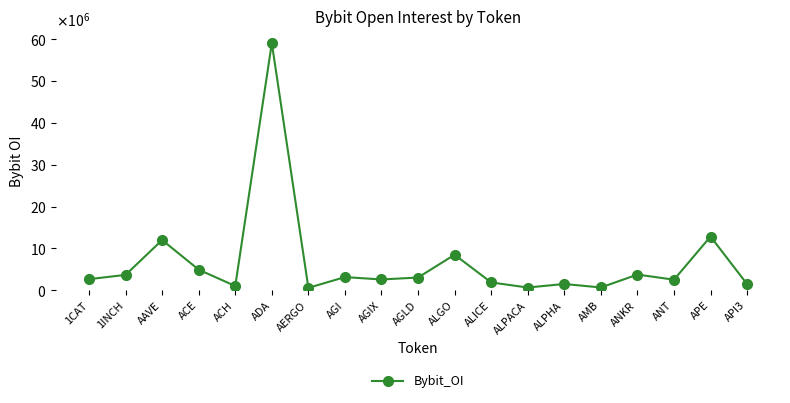

The value at 1CAT is 4120106. True or false?

False